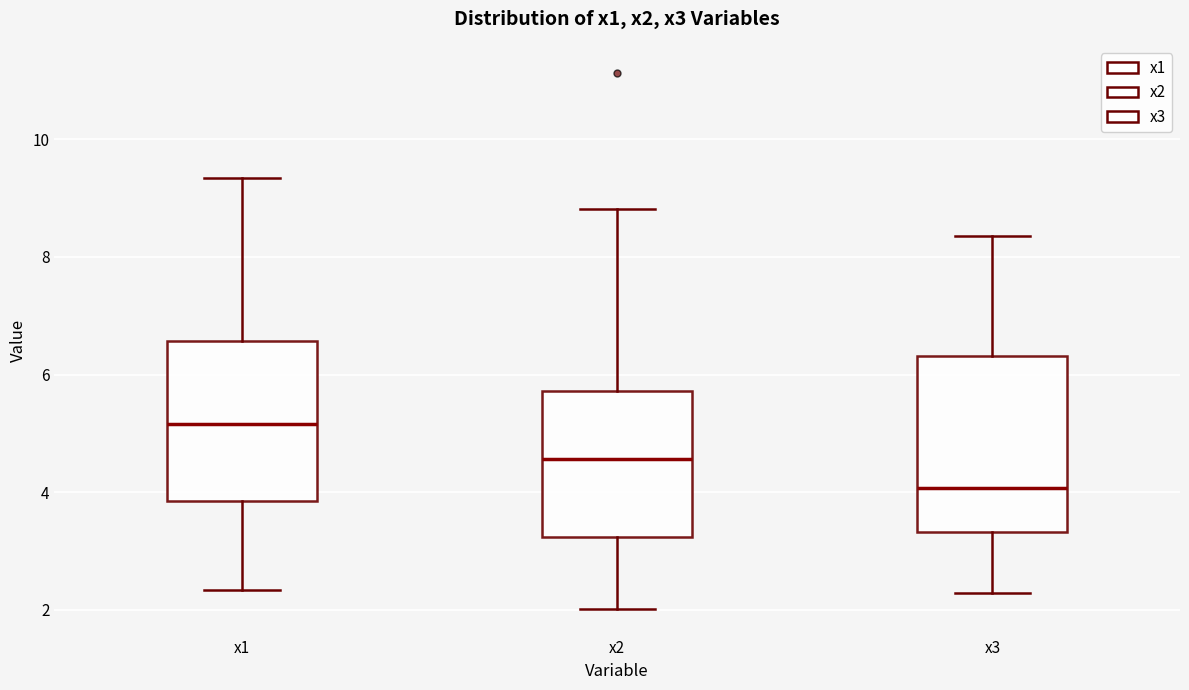

Where does the upper whisker of the box for x2 end on the y-axis? The values are not printed on the chart, so give them approximately, as read against the axis.

8.8